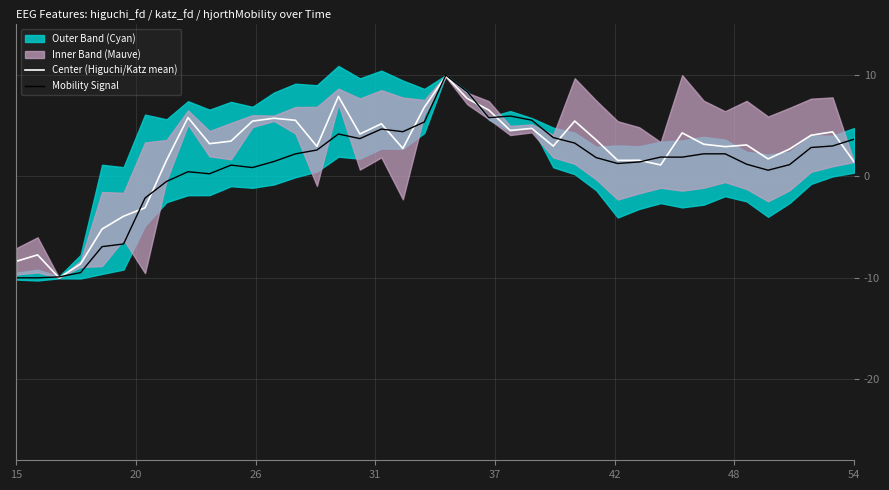

What is the lowest value of the Mobility Signal series?

-10.0